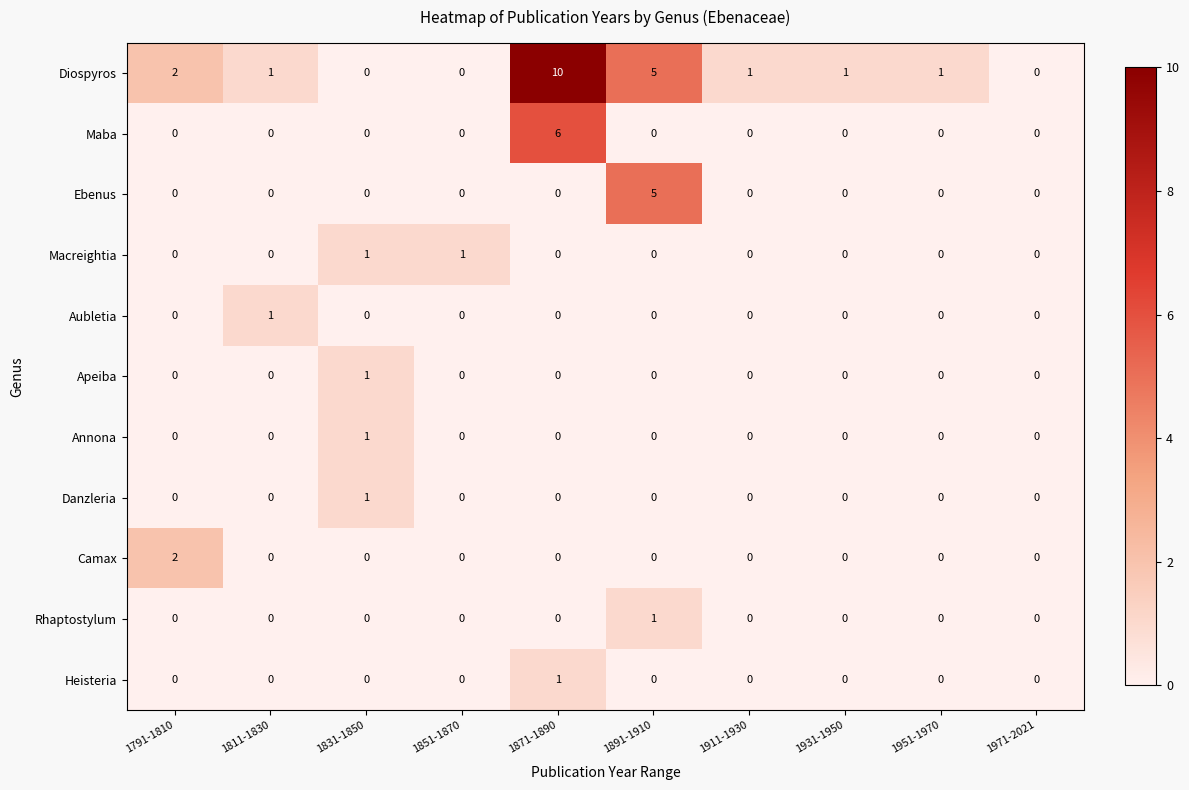

What is the sum of all Maba values?

6